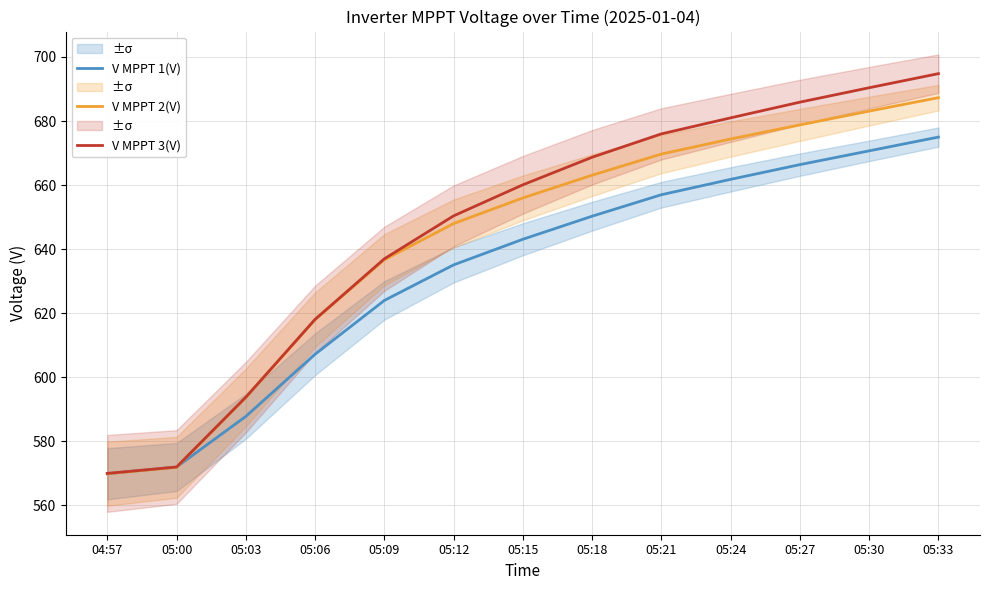

True or false: V MPPT 1(V) has a value of 381.1 at 05:21.

False